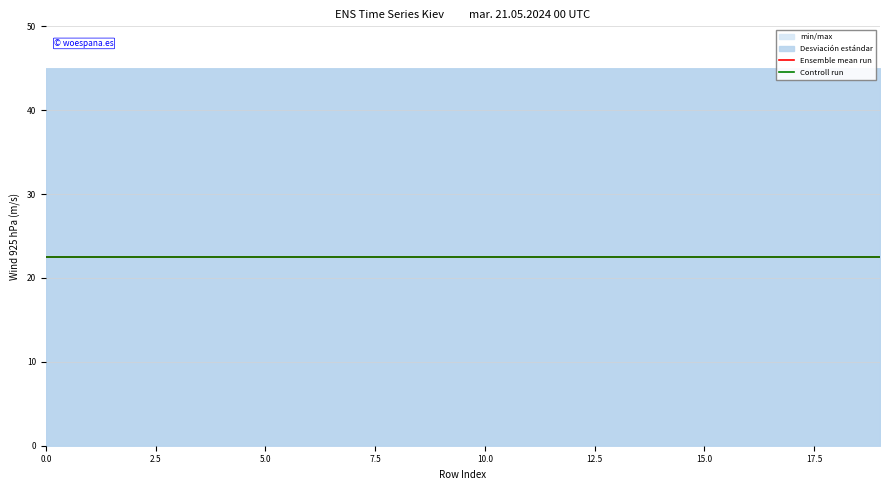

Is this an area chart (filled region under the line)?

No